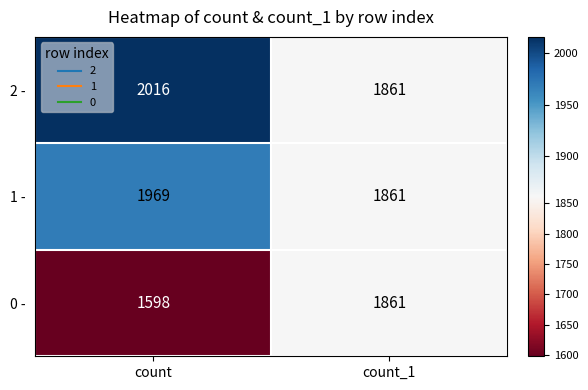

Which series has the widest spread of values?

0 -